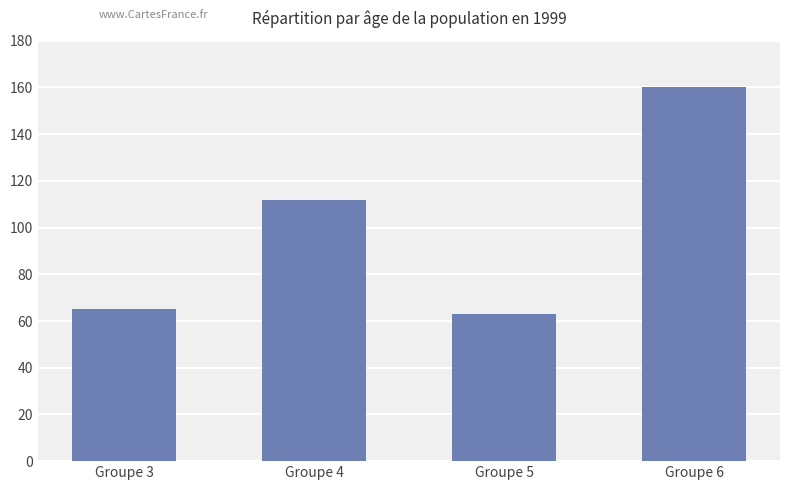

What is the sum of the values at Groupe 4 and Groupe 6?

272